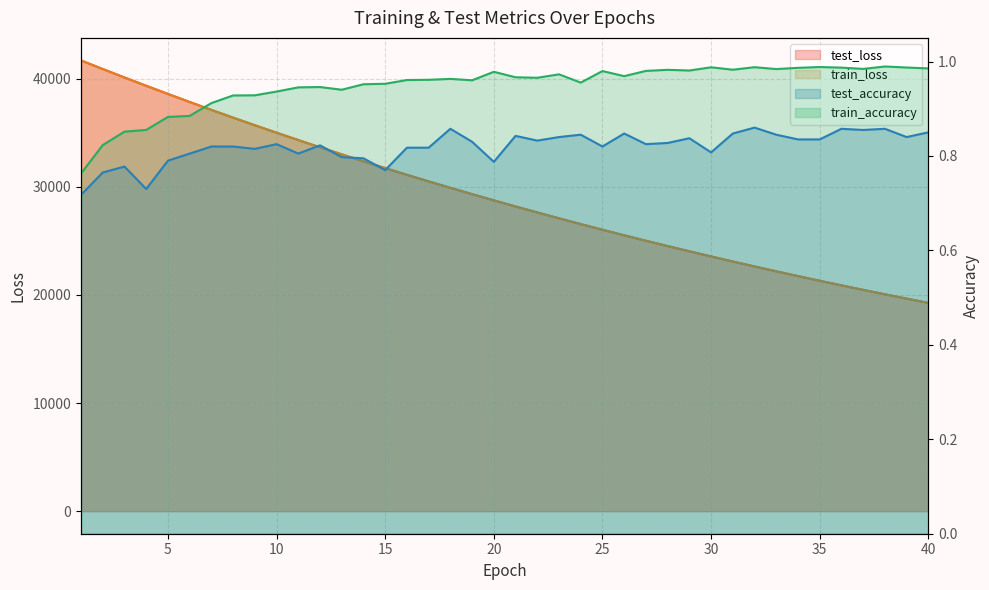

Reading left to right, what are all the values shown in this chart?

test_loss: 1=41683.2	2=40889.5	3=40108.1	4=39341.6	5=38585.1	6=37843.4	7=37112.4	8=36395.1	9=35692.1	10=34999.8	11=34321.4	12=33655.1	13=33000.4	14=32358.1	15=31728.3	16=31107.9	17=30501.0	18=29904.0	19=29319.5	20=28744.8	21=28180.7	22=27627.5	23=27085.8	24=26552.5	25=26029.0	26=25516.4	27=25012.8	28=24518.8	29=24034.2	30=23558.5	31=23091.2	32=22632.6	33=22183.0	34=21742.2	35=21309.2	36=20884.2	37=20467.4	38=20058.6	39=19657.2	40=19263.3
train_loss: 1=41682.1	2=40887.1	3=40105.4	4=39336.0	5=38579.8	6=37837.5	7=37107.2	8=36390.2	9=35686.3	10=34994.6	11=34315.5	12=33649.0	13=32994.7	14=32352.4	15=31722.1	16=31103.3	17=30495.8	18=29899.5	19=29314.5	20=28740.0	21=28176.6	22=27623.6	23=27080.7	24=26548.2	25=26025.3	26=25512.6	27=25009.1	28=24515.0	29=24030.3	30=23554.4	31=23087.6	32=22629.5	33=22180.0	34=21738.8	35=21305.9	36=20881.2	37=20464.5	38=20055.5	39=19654.2	40=19260.4
test_accuracy: 1=0.7	2=0.8	3=0.8	4=0.7	5=0.8	6=0.8	7=0.8	8=0.8	9=0.8	10=0.8	11=0.8	12=0.8	13=0.8	14=0.8	15=0.8	16=0.8	17=0.8	18=0.9	19=0.8	20=0.8	21=0.8	22=0.8	23=0.8	24=0.8	25=0.8	26=0.8	27=0.8	28=0.8	29=0.8	30=0.8	31=0.8	32=0.9	33=0.8	34=0.8	35=0.8	36=0.9	37=0.9	38=0.9	39=0.8	40=0.8
train_accuracy: 1=0.8	2=0.8	3=0.9	4=0.9	5=0.9	6=0.9	7=0.9	8=0.9	9=0.9	10=0.9	11=0.9	12=0.9	13=0.9	14=1.0	15=1.0	16=1.0	17=1.0	18=1.0	19=1.0	20=1.0	21=1.0	22=1.0	23=1.0	24=1.0	25=1.0	26=1.0	27=1.0	28=1.0	29=1.0	30=1.0	31=1.0	32=1.0	33=1.0	34=1.0	35=1.0	36=1.0	37=1.0	38=1.0	39=1.0	40=1.0